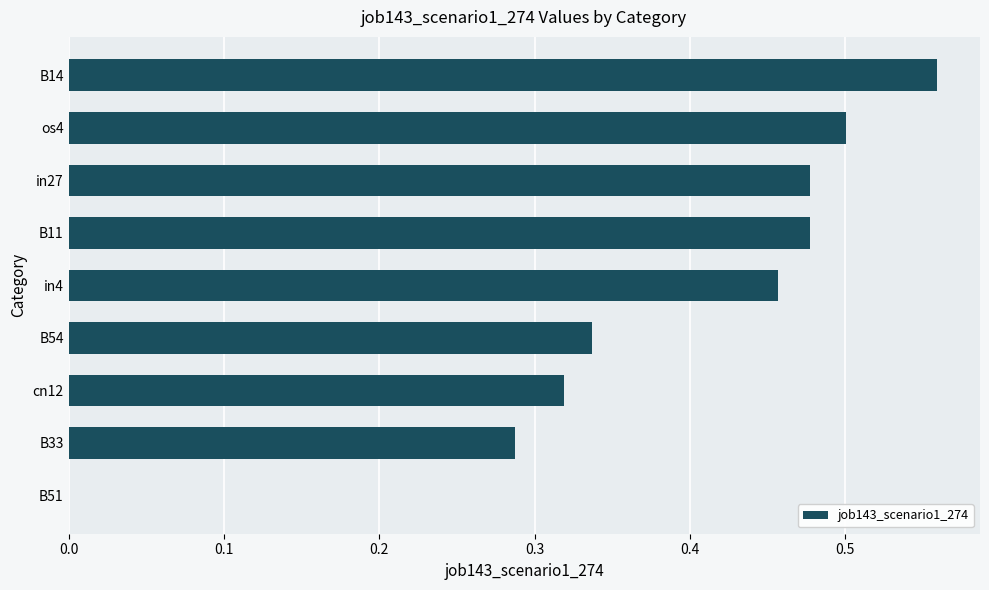

The chart shows a value of 0.7 at in27. True or false?

False